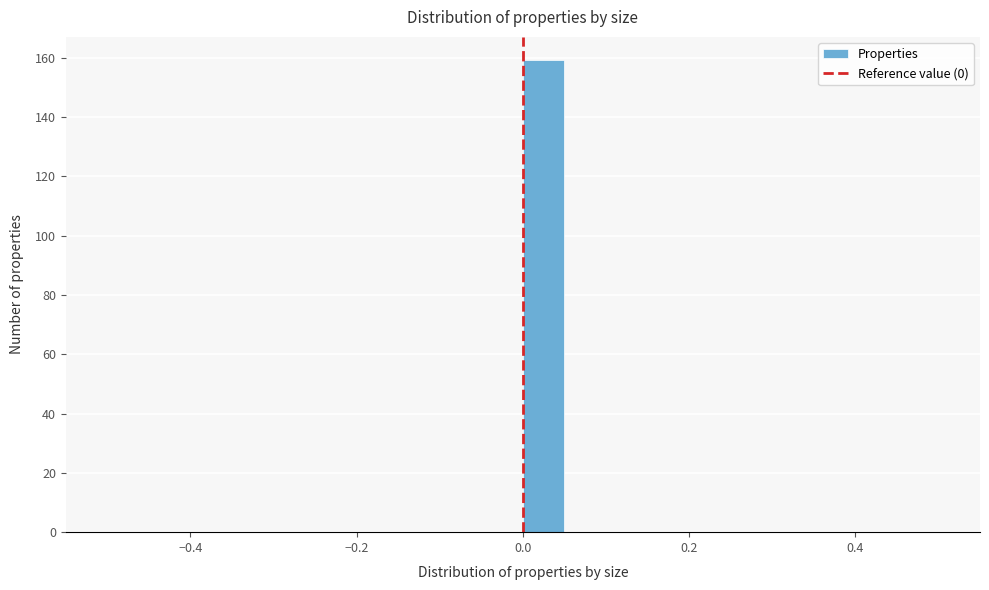

Around what value on the x-axis is the tallest bar? Give the approximate position of its centre, as read against the axis.

0.02